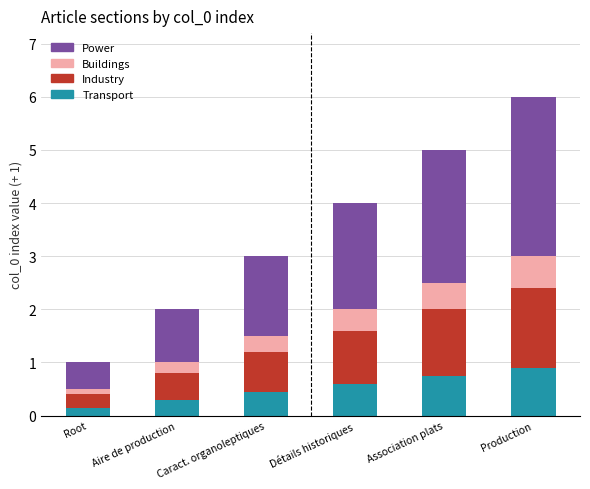

Which category has the lowest value in the Transport series?

Root